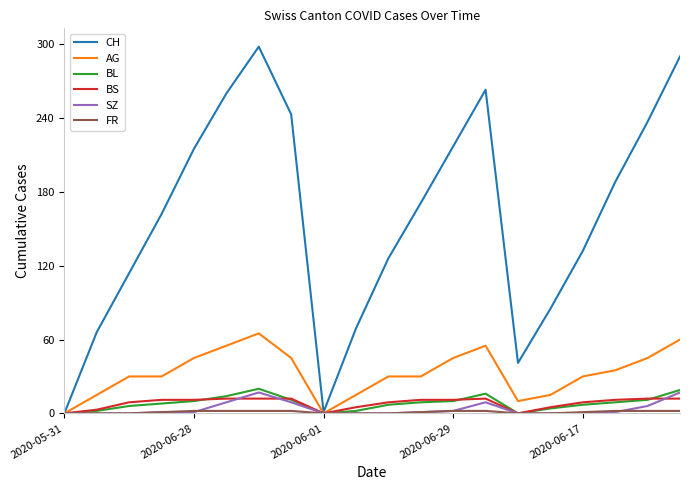

Which series has the largest total across all categories?

CH